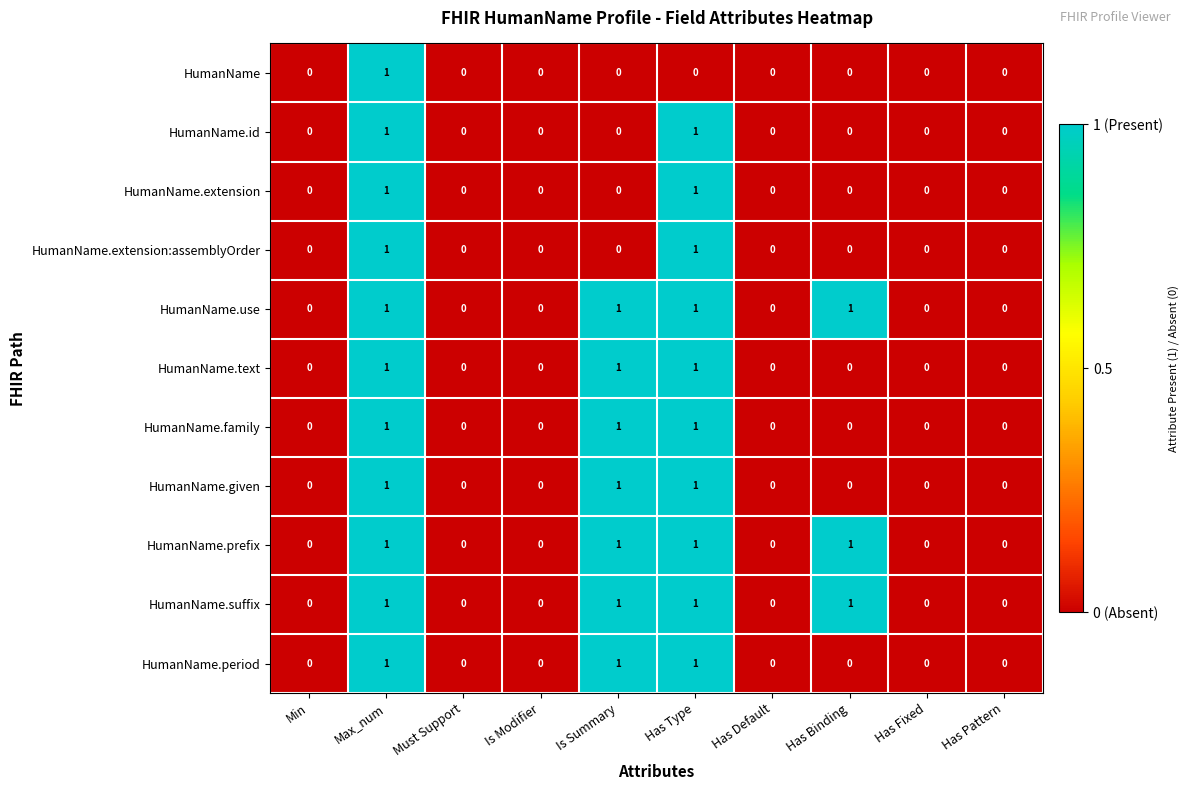

What is the sum of all HumanName.text values?

3